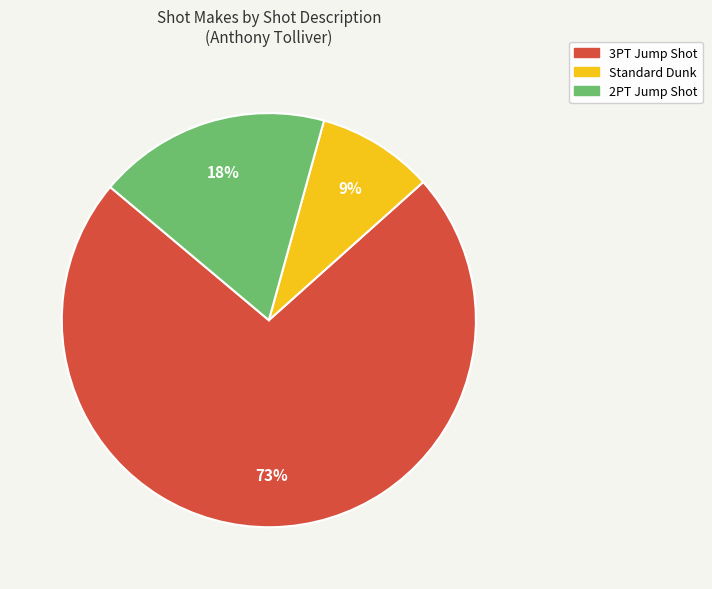

Which has a higher value, 2PT Jump Shot or Standard Dunk?

2PT Jump Shot